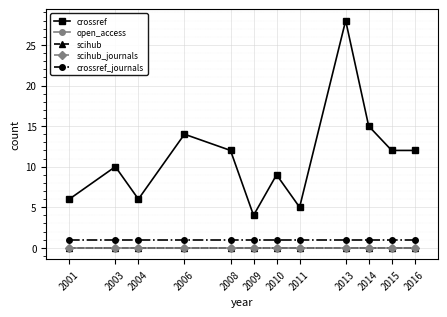

Which series has the largest range (max minus min)?

crossref